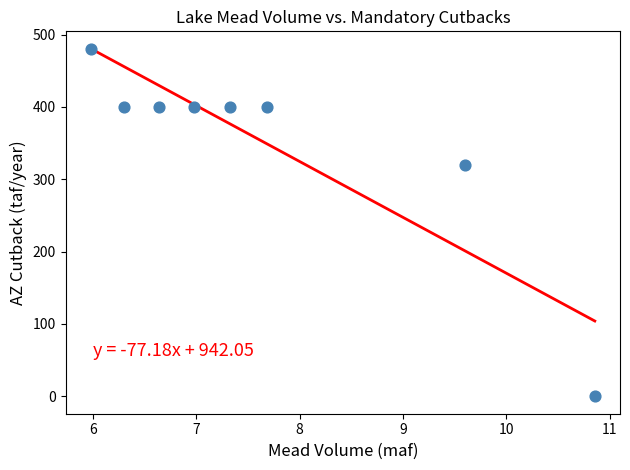

What Y value in the scatter plot is closest to 240?

320